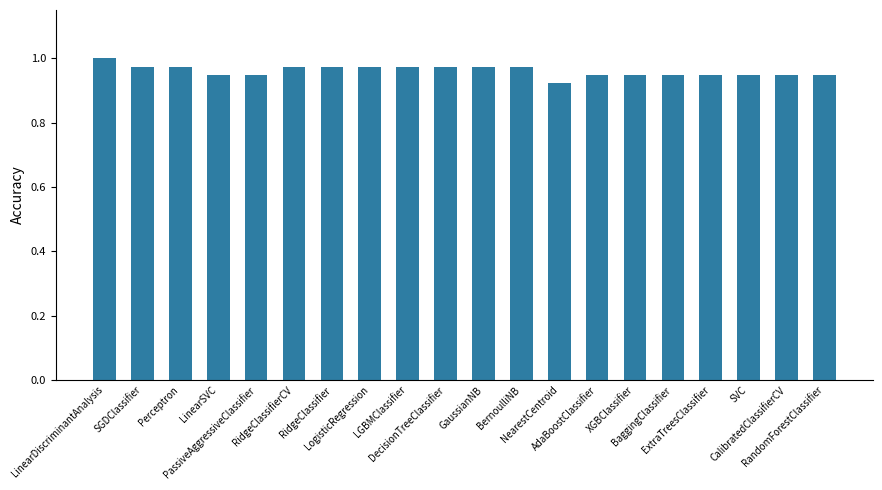

Does the chart contain stacked bars?

No